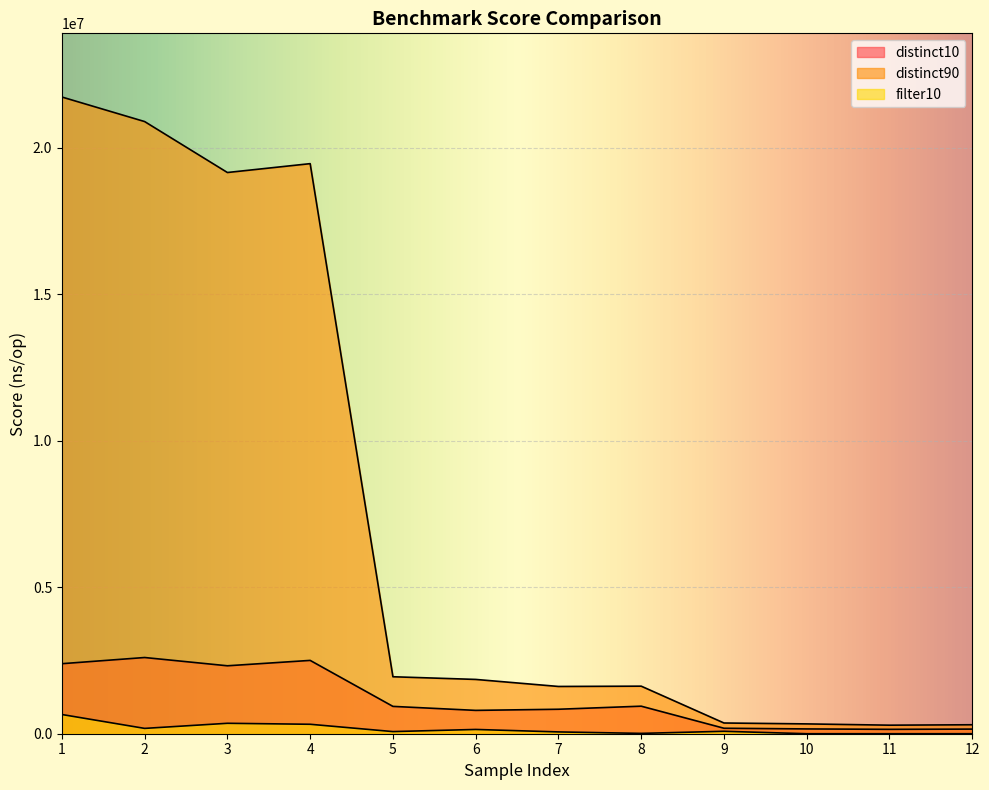

Which series has the largest total across all categories?

distinct90